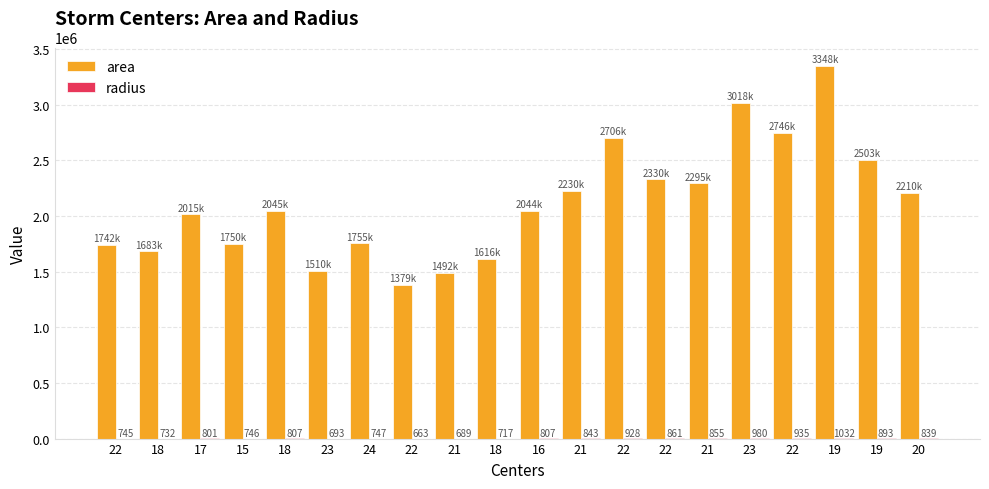

Does the chart contain stacked bars?

No